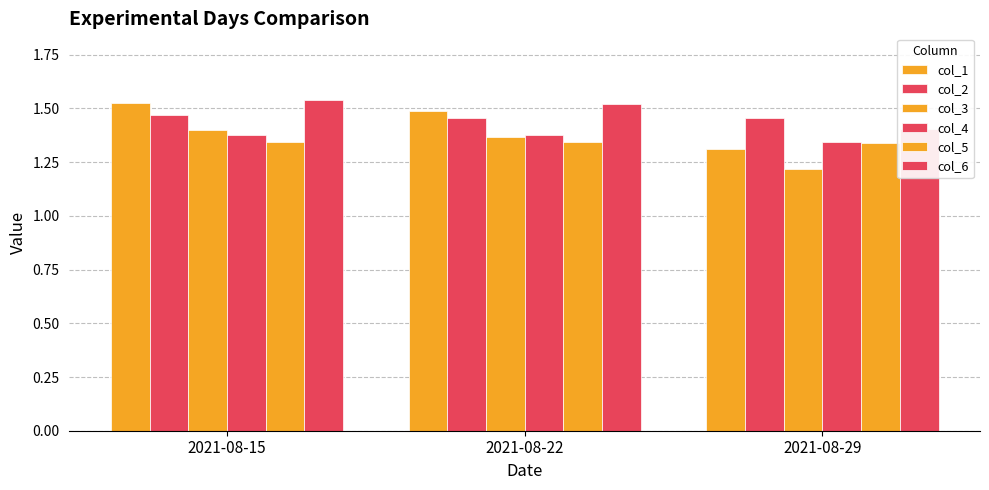

Is it true that col_3 equals 1.2 at 2021-08-29?

True